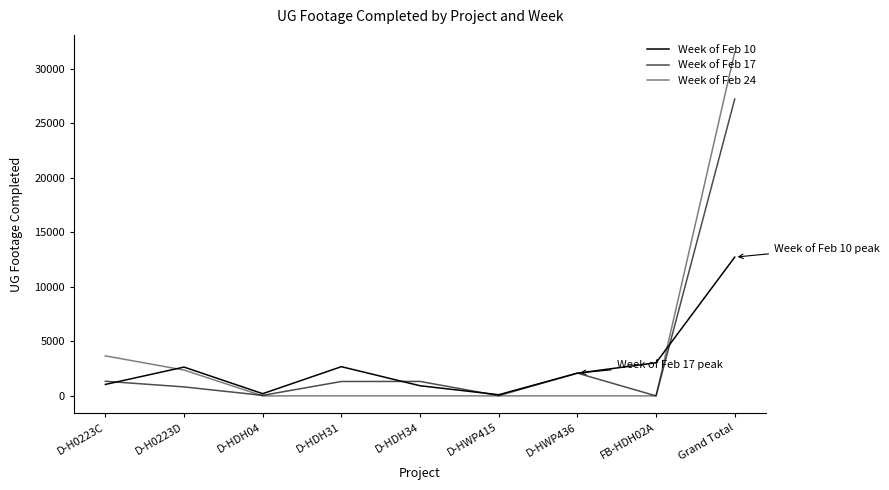

Between which two adjacent categories do Week of Feb 10 and Week of Feb 24 first intersect?

D-H0223C and D-H0223D